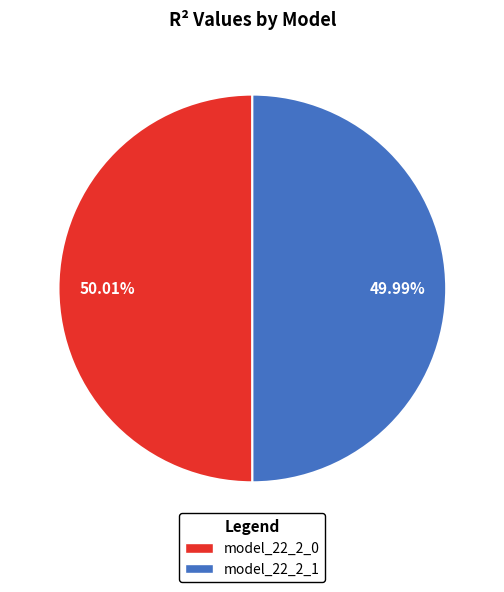

Combined, do model_22_2_0 and model_22_2_1 account for over 50%?

Yes